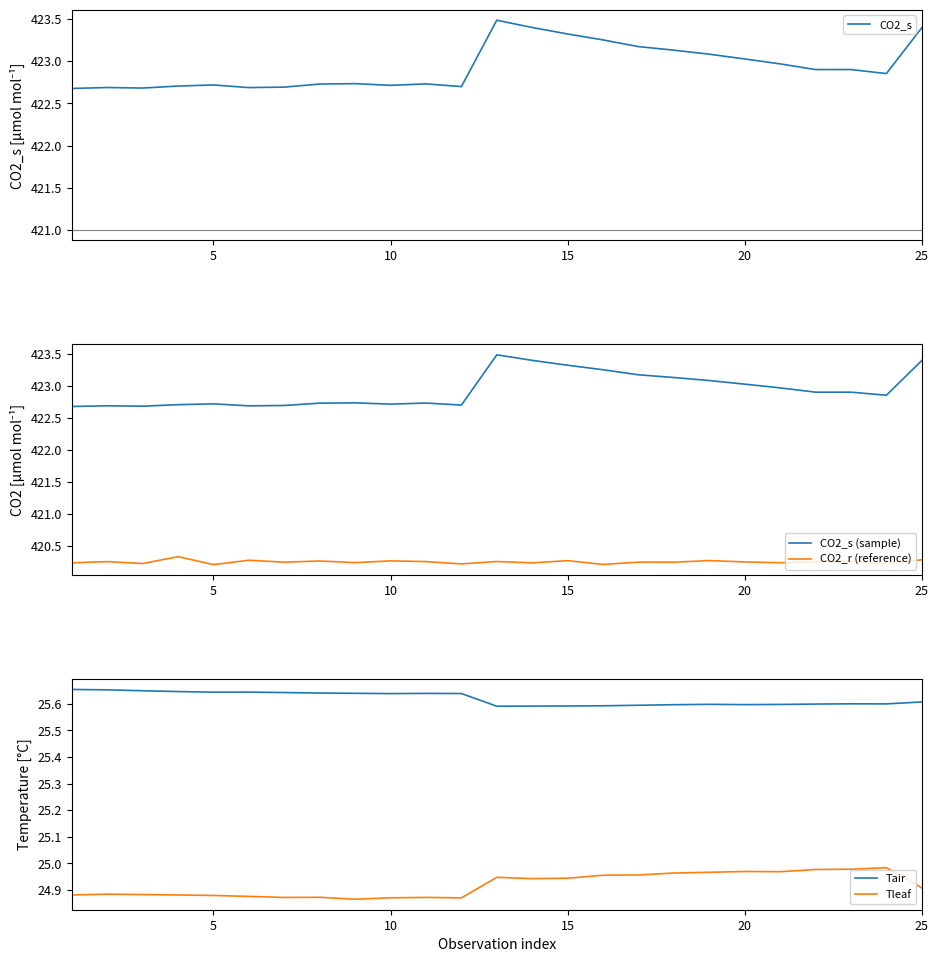

The CO2_s (sample) series shows 423.3 at 15. True or false?

True